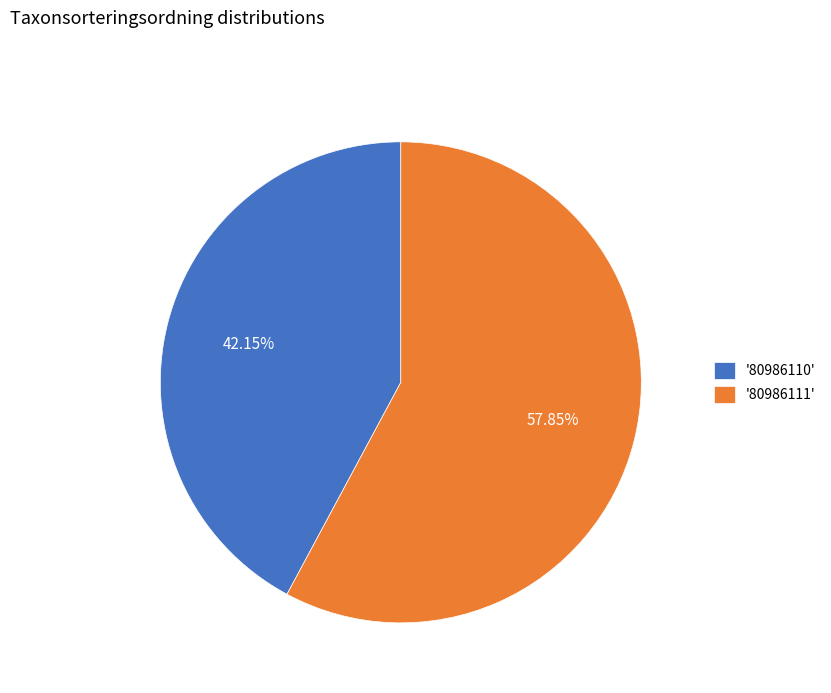

Is there any slice that represents more than half of the pie?

Yes